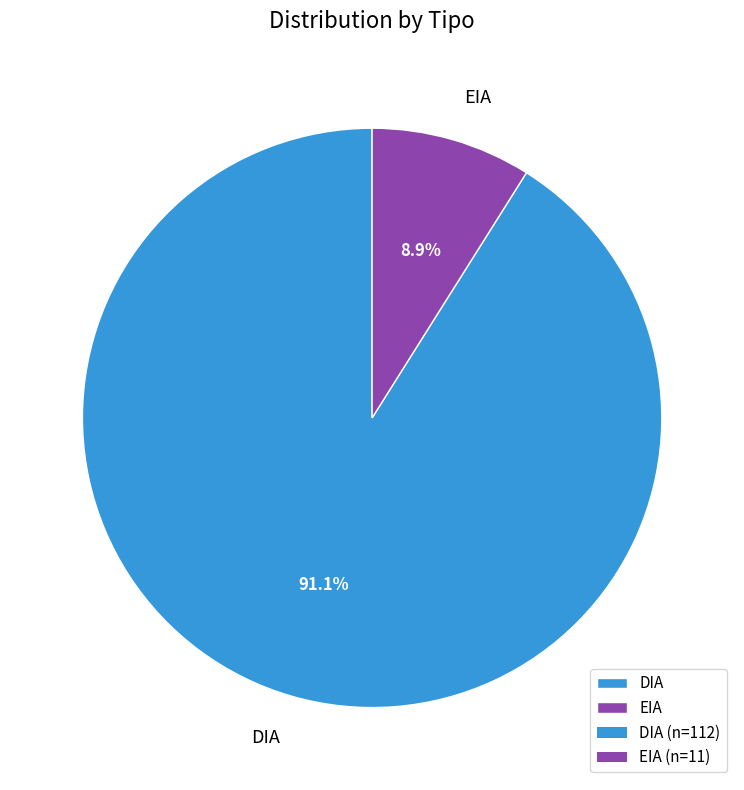

Is there any slice that represents more than half of the pie?

Yes